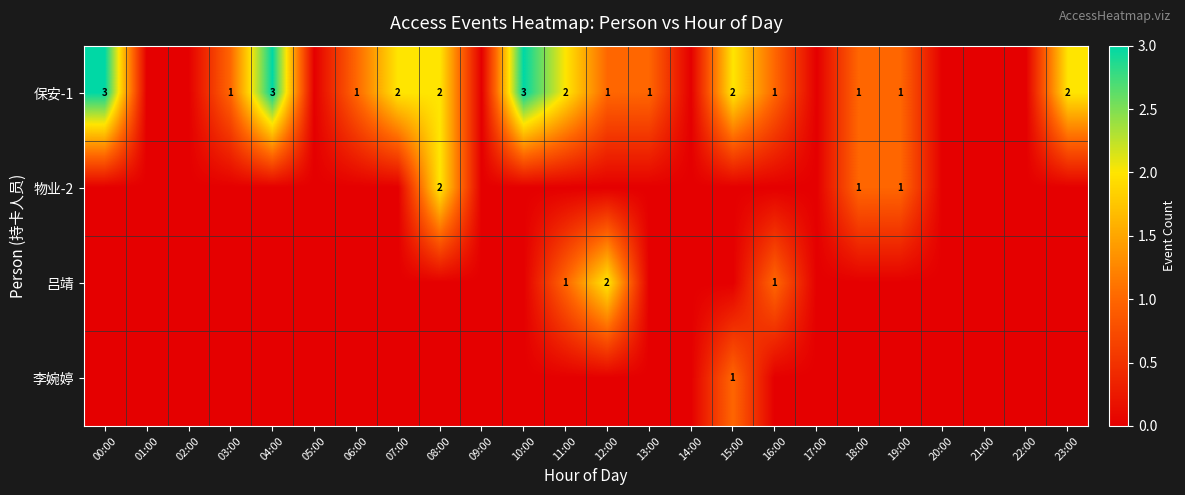

Is it true that 保安-1 equals 3 at 15:00?

False